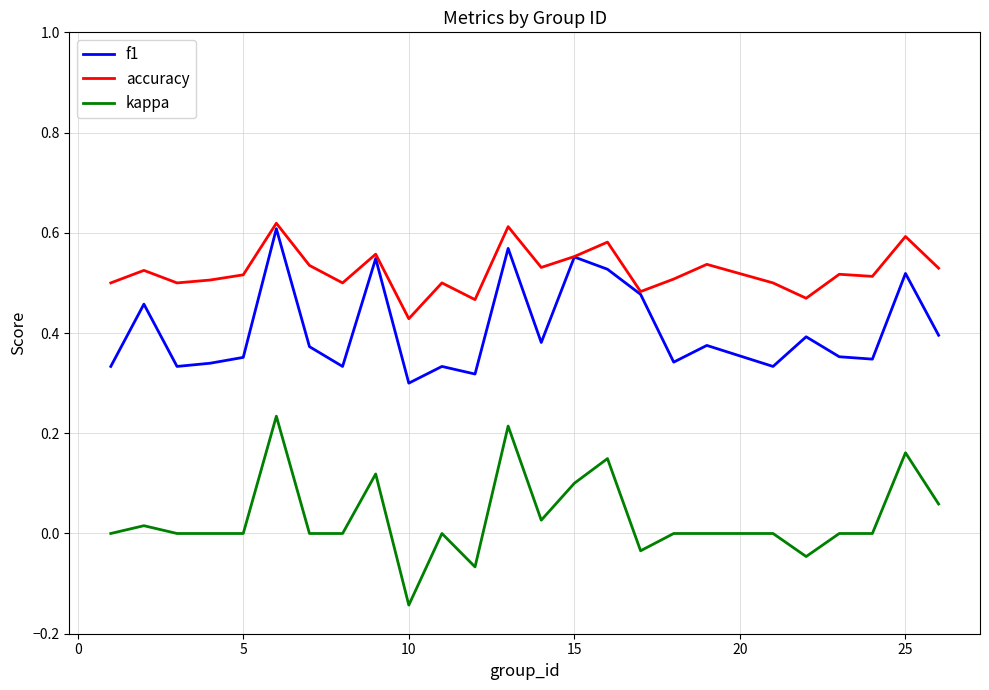

How many interior local valleys does the f1 series have?

8